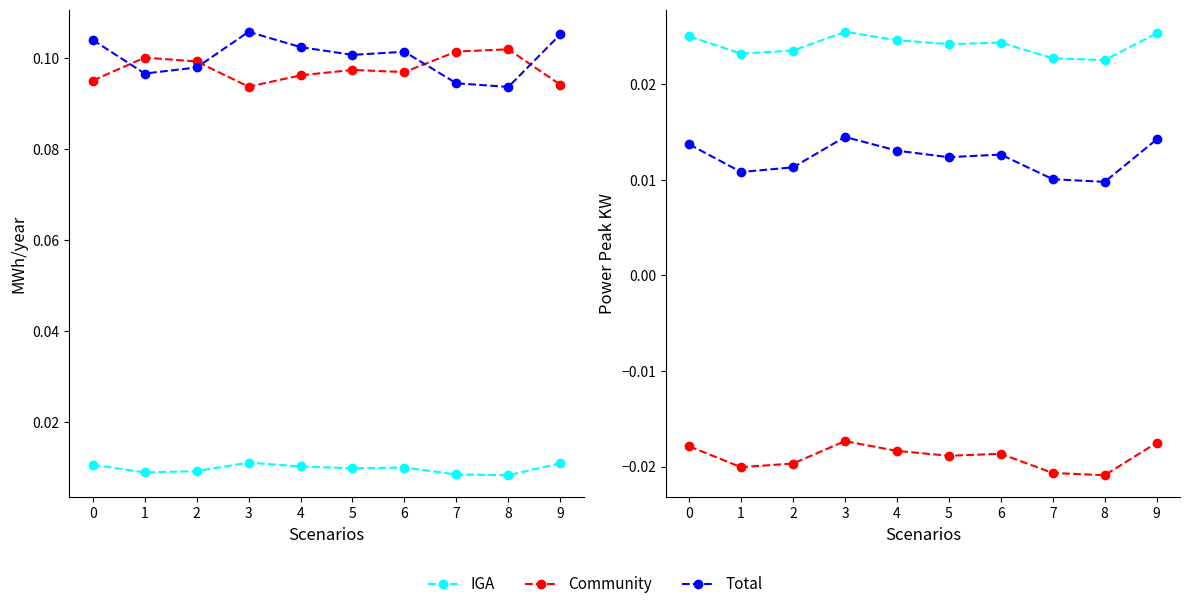

How many interior local peaks does the IGA series have?

2